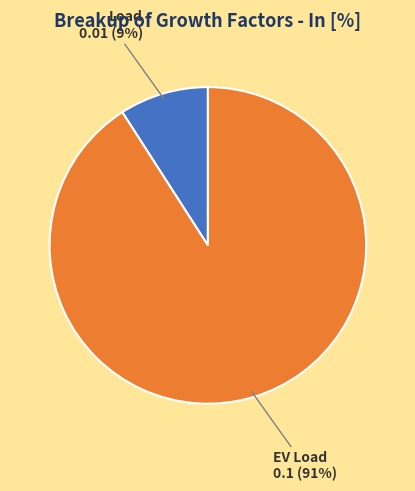

Is it true that Load is 1% of the pie?

False